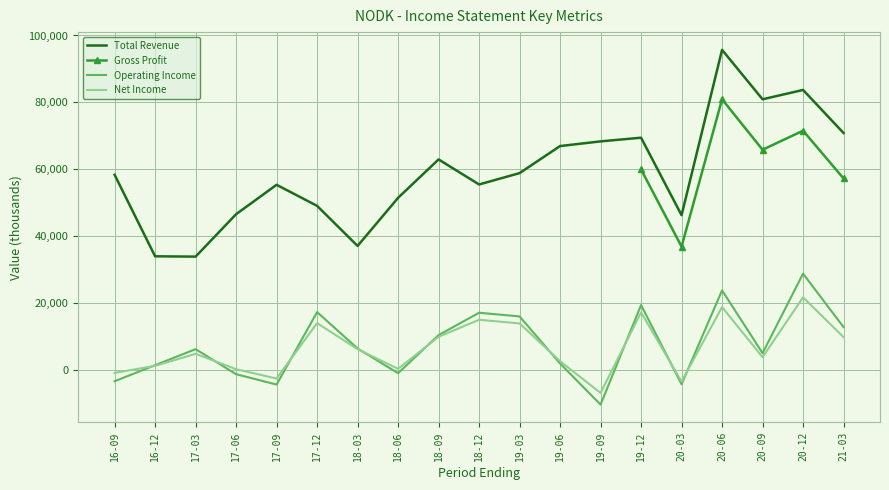

True or false: Net Income and Gross Profit cross at least once.

False